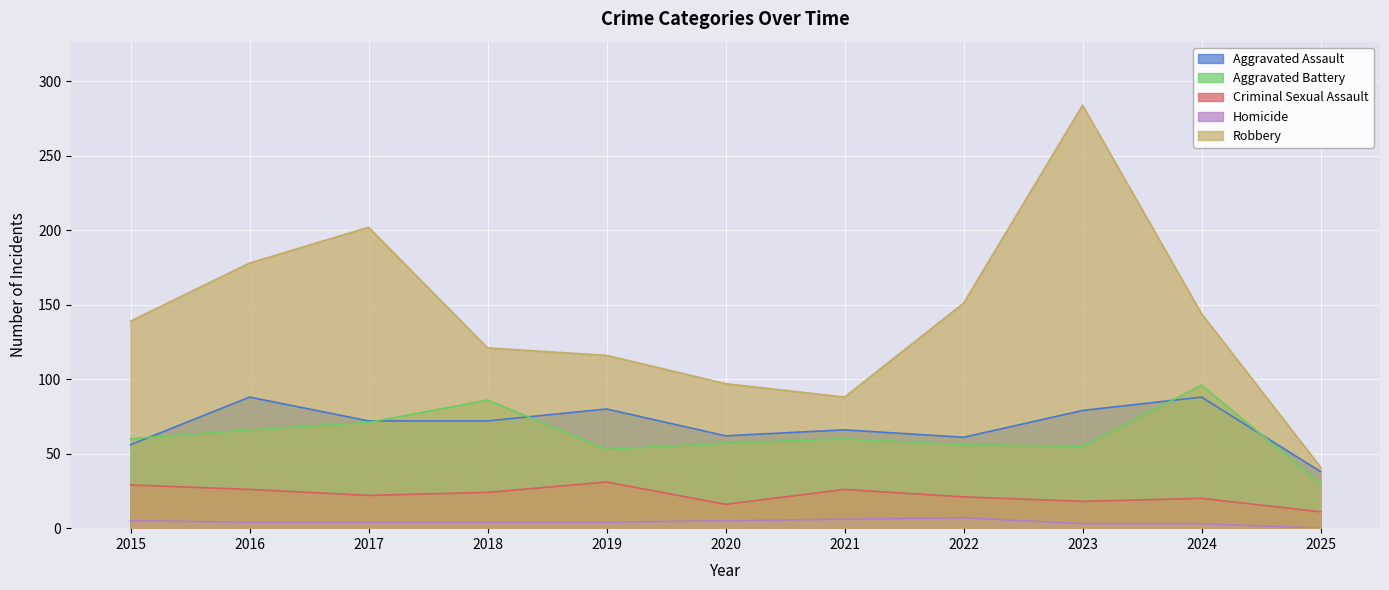

At which label is Criminal Sexual Assault closest to 21?

2022